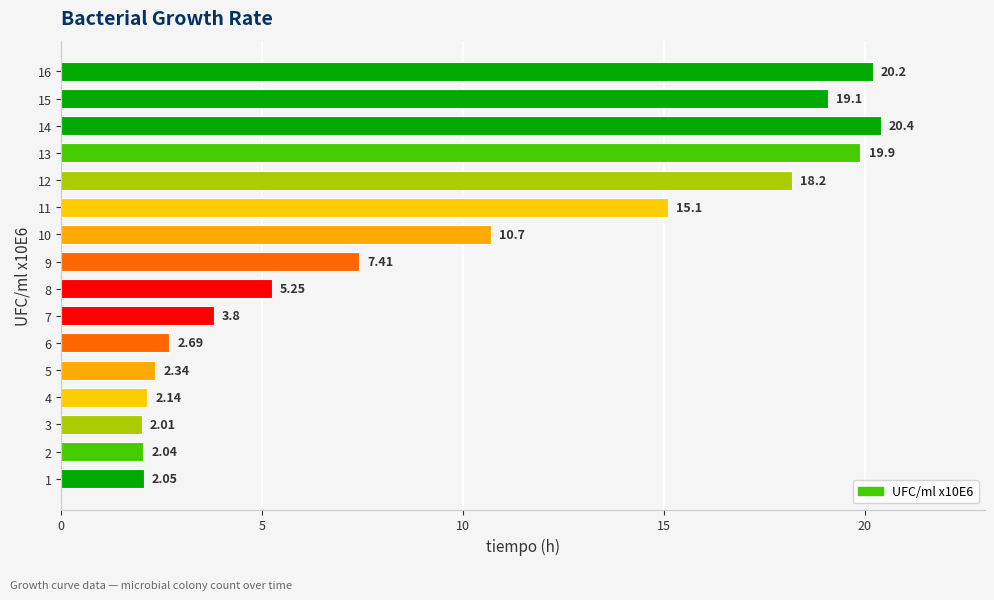

What is the difference between the second highest and minimum values?

18.2